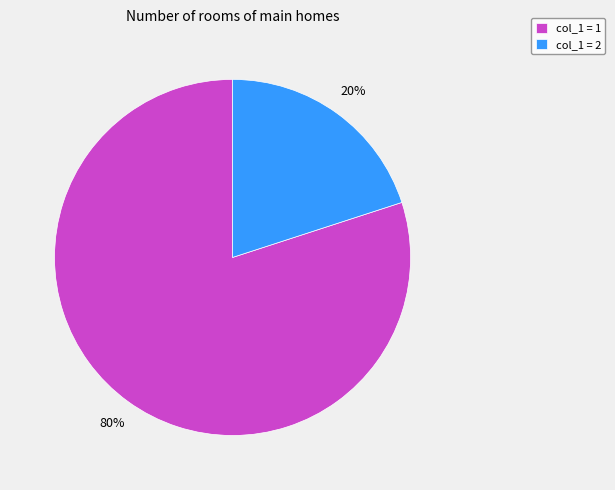

To the nearest percent, what is the average slice percentage?

50%